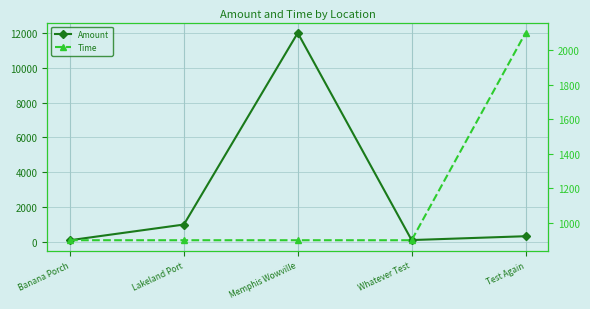

Reading right to left, transcribe all the data shown in this chart.

Amount: Test Again=330	Whatever Test=109	Memphis Wowville=12000	Lakeland Port=1000	Banana Porch=100
Time: Test Again=2100	Whatever Test=900	Memphis Wowville=900	Lakeland Port=900	Banana Porch=900